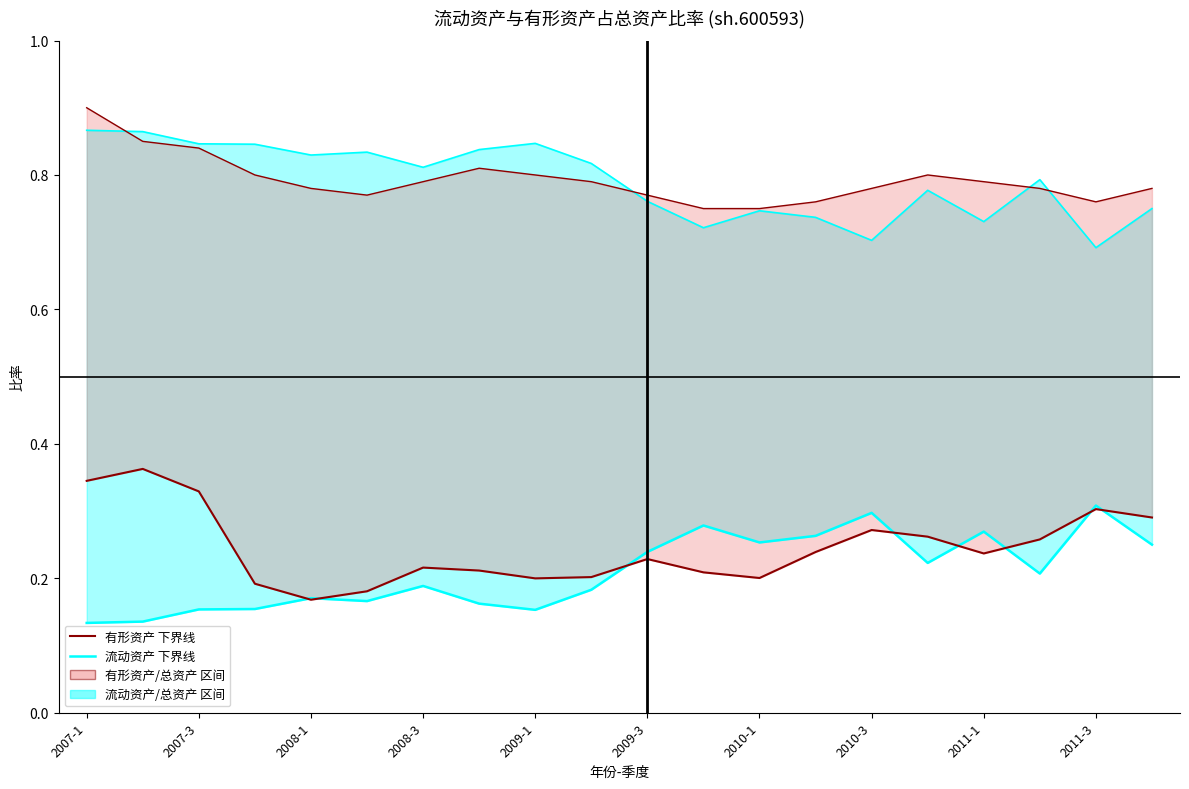

Does the chart display data point markers on the line(s)?

No